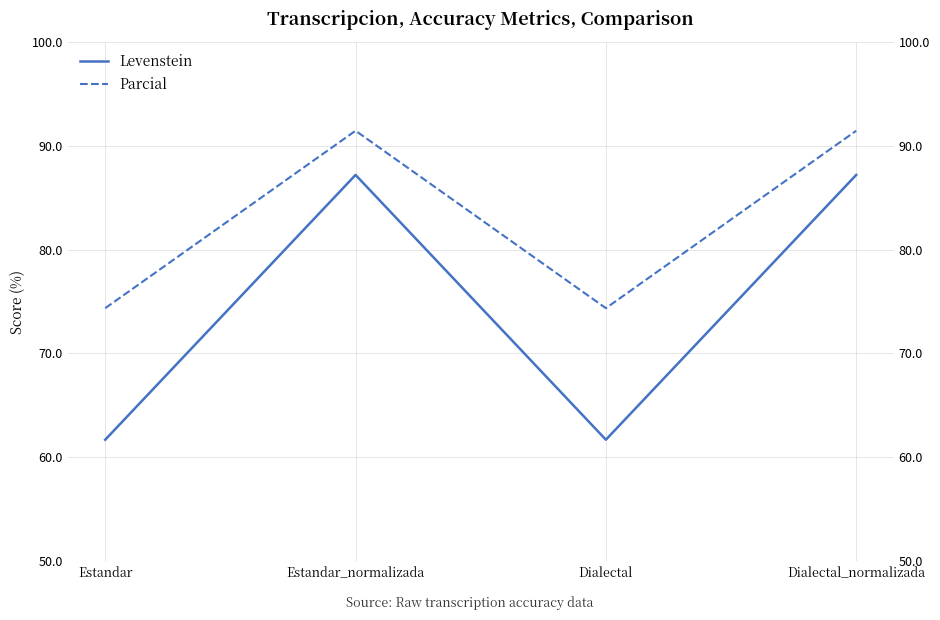

How many categories are shown in the chart?

4